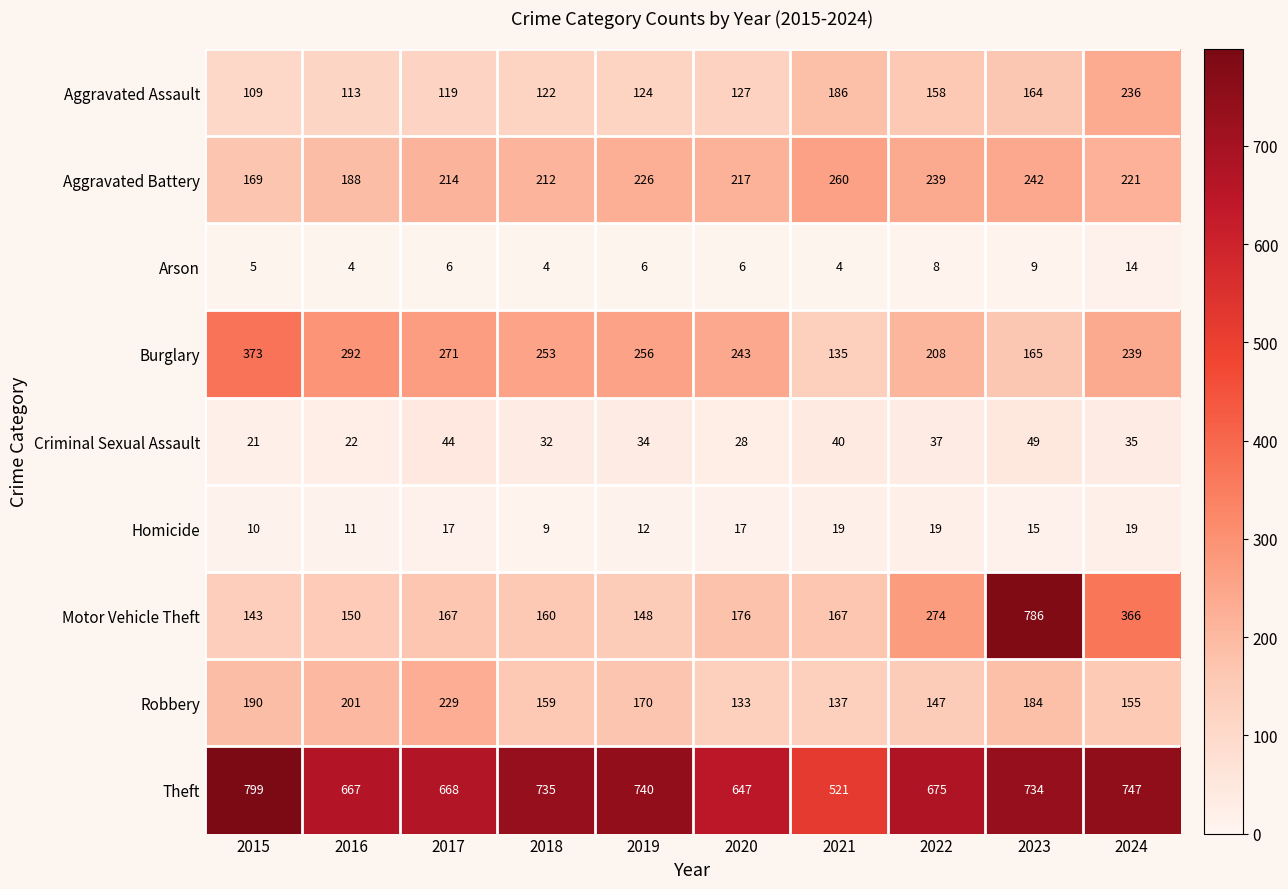

How many distinct data groups are displayed?

9